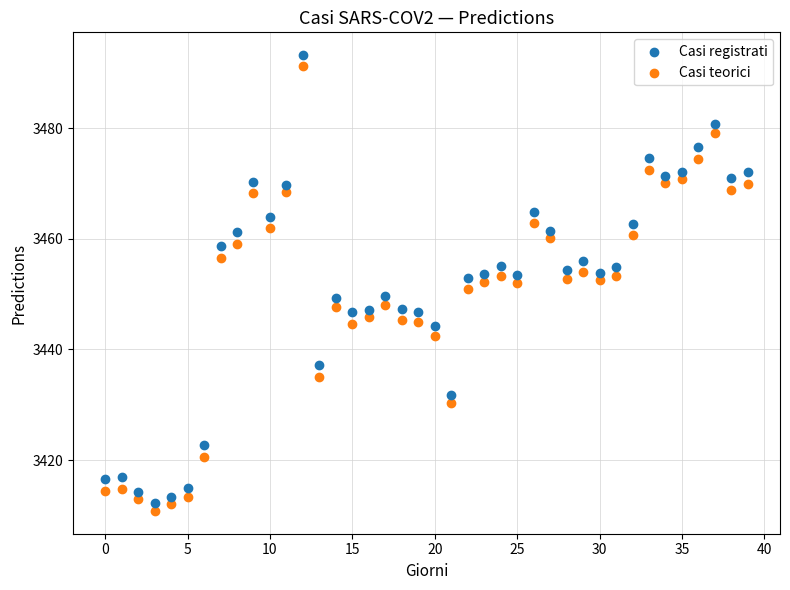

Which series contains the lowest Y value?

Casi teorici